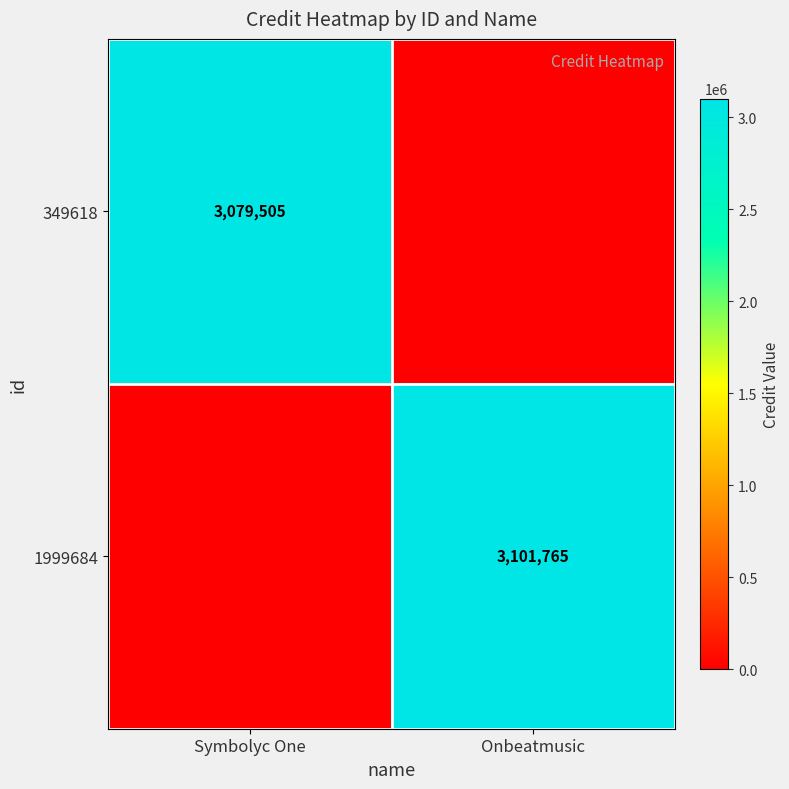

The value of 1999684 at Onbeatmusic is 5310988. True or false?

False